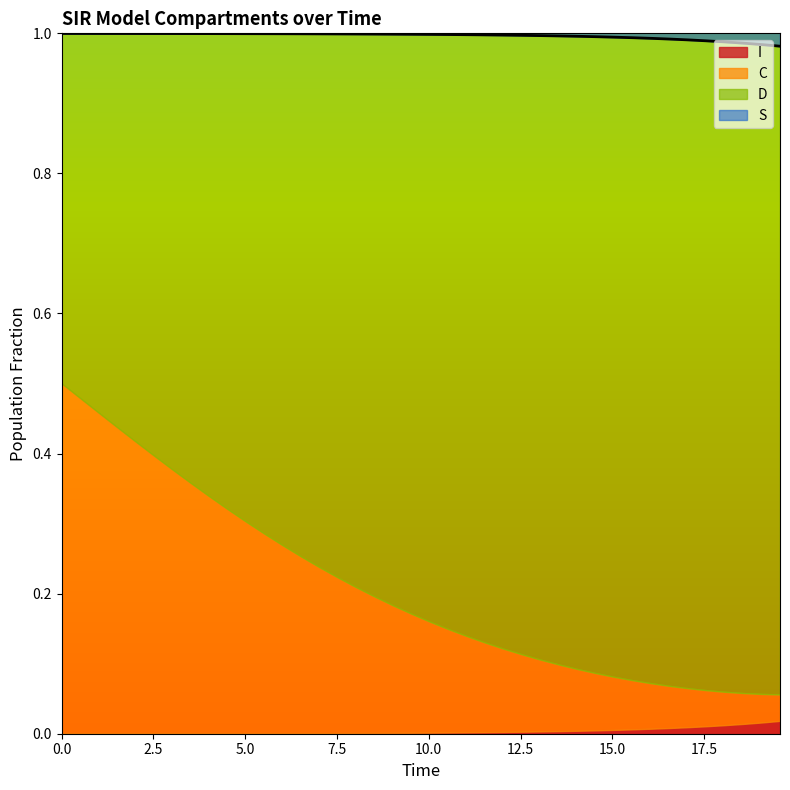

Rank the series by their maximum value, from lowest to highest.

I, C, D, S